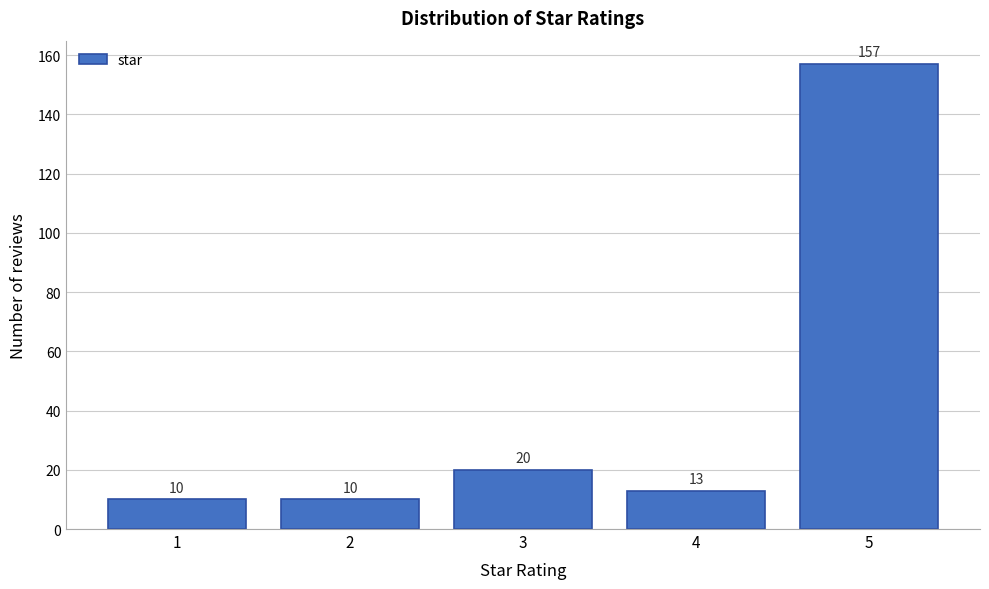

Reading left to right, list all the values displayed in this chart.

1=10	2=10	3=20	4=13	5=157